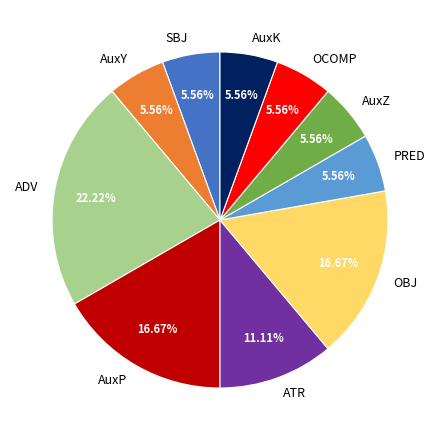

Approximately how many times larger is the value at ADV compared to AuxK?

4.0